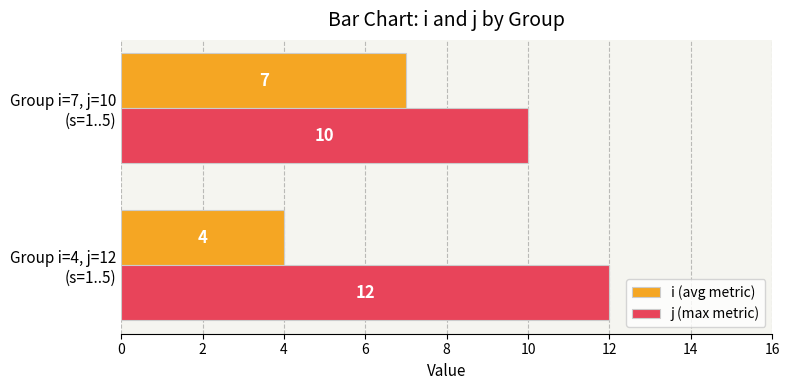

What is the average value of the j (max metric) series?

11